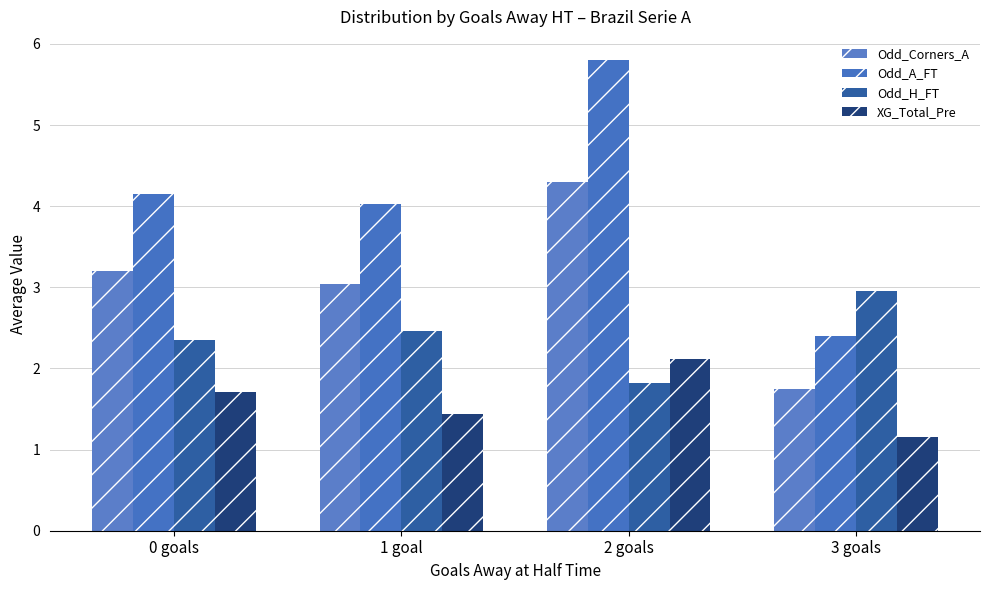

What is the average value of the Odd_H_FT series?

2.4